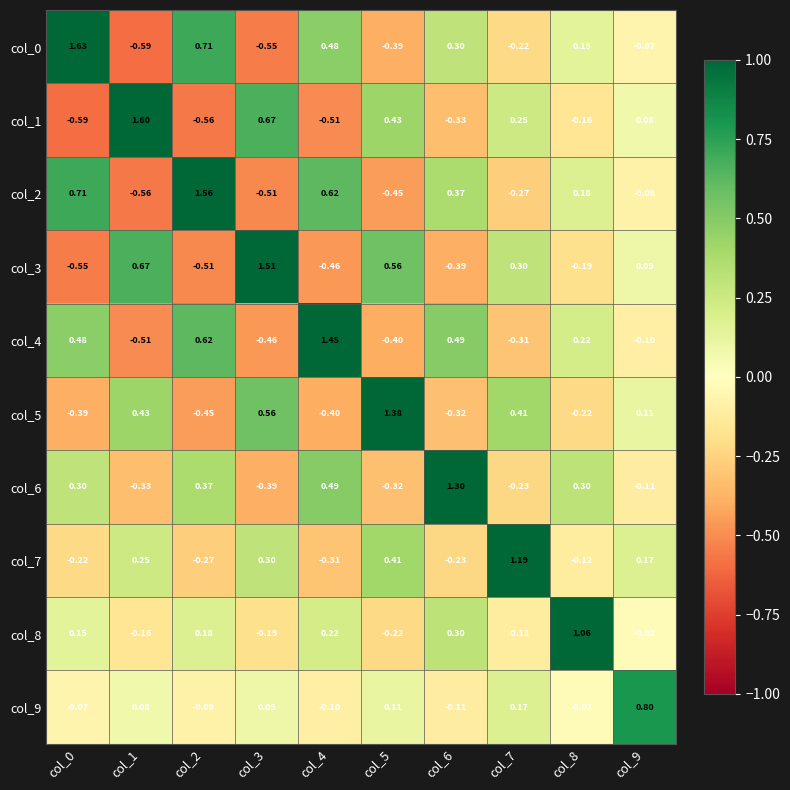

Is the value of col_5 at col_1 greater than the value of col_4 at col_4?

No